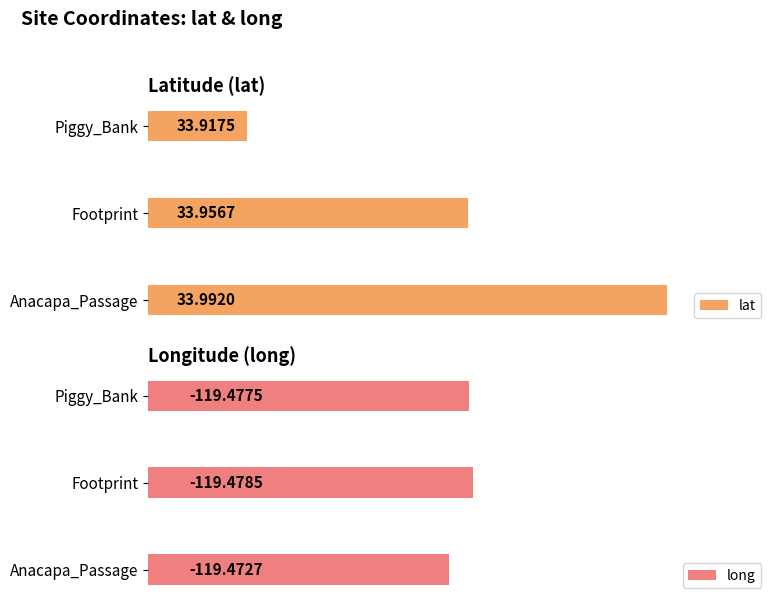

Which category has the highest value in the lat series?

Anacapa_Passage